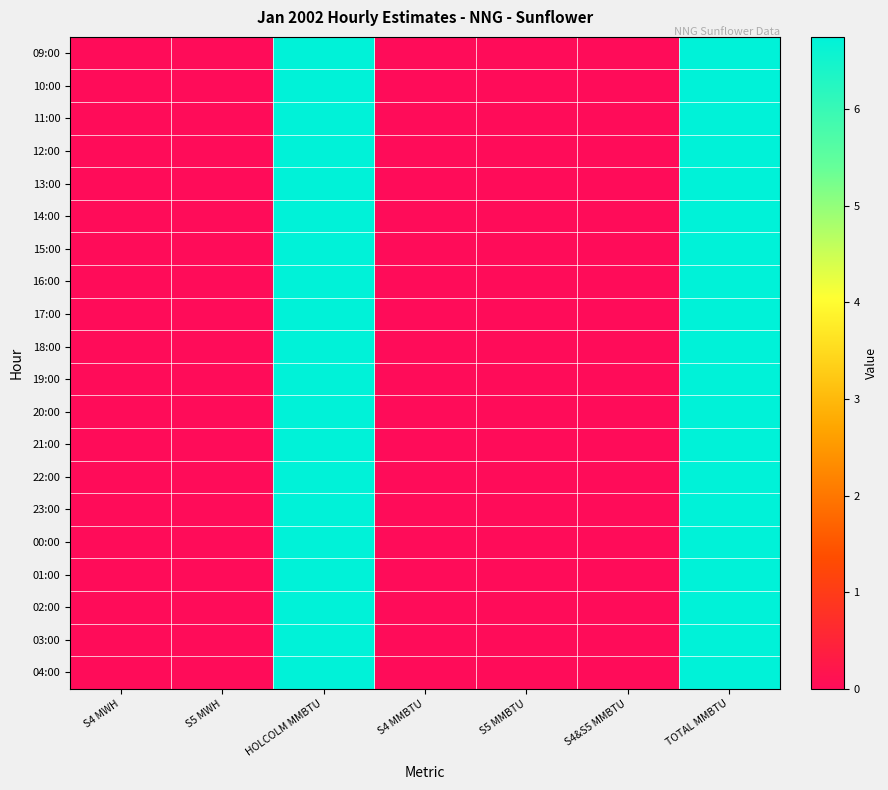

List the series in order of their peak value, lowest first.

09:00, 10:00, 11:00, 12:00, 13:00, 14:00, 15:00, 16:00, 17:00, 18:00, 19:00, 20:00, 21:00, 22:00, 23:00, 00:00, 01:00, 02:00, 03:00, 04:00